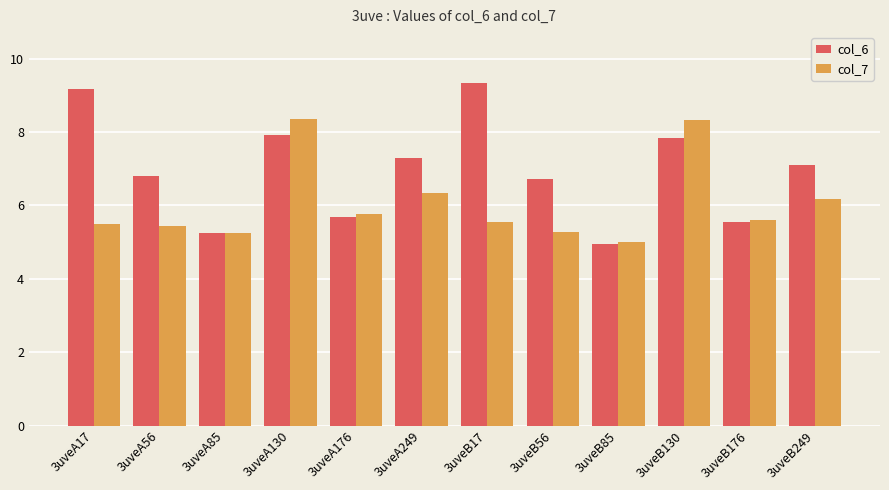

Which series has the largest range (max minus min)?

col_6